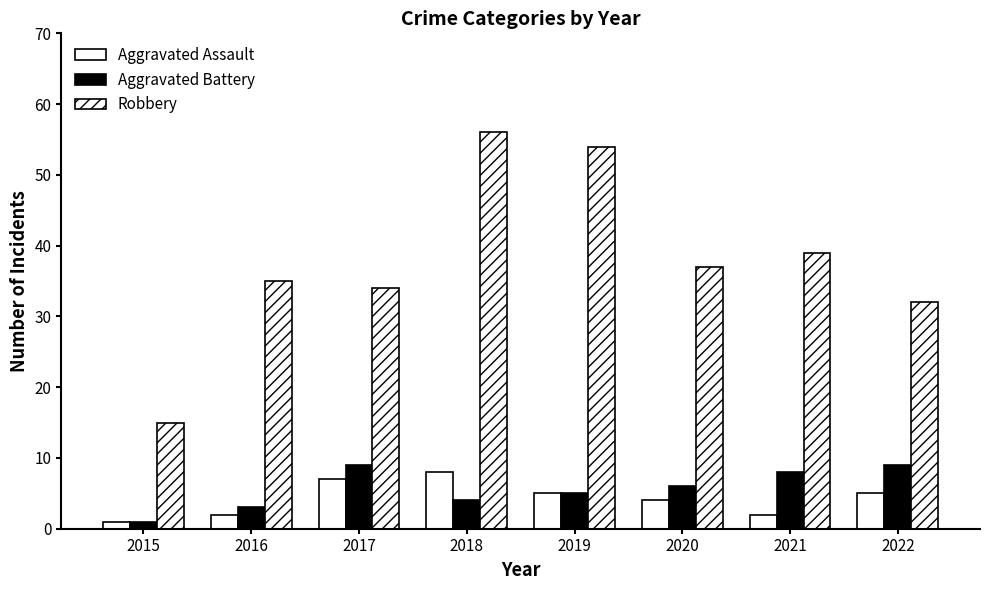

How many bars are there in each group?

3